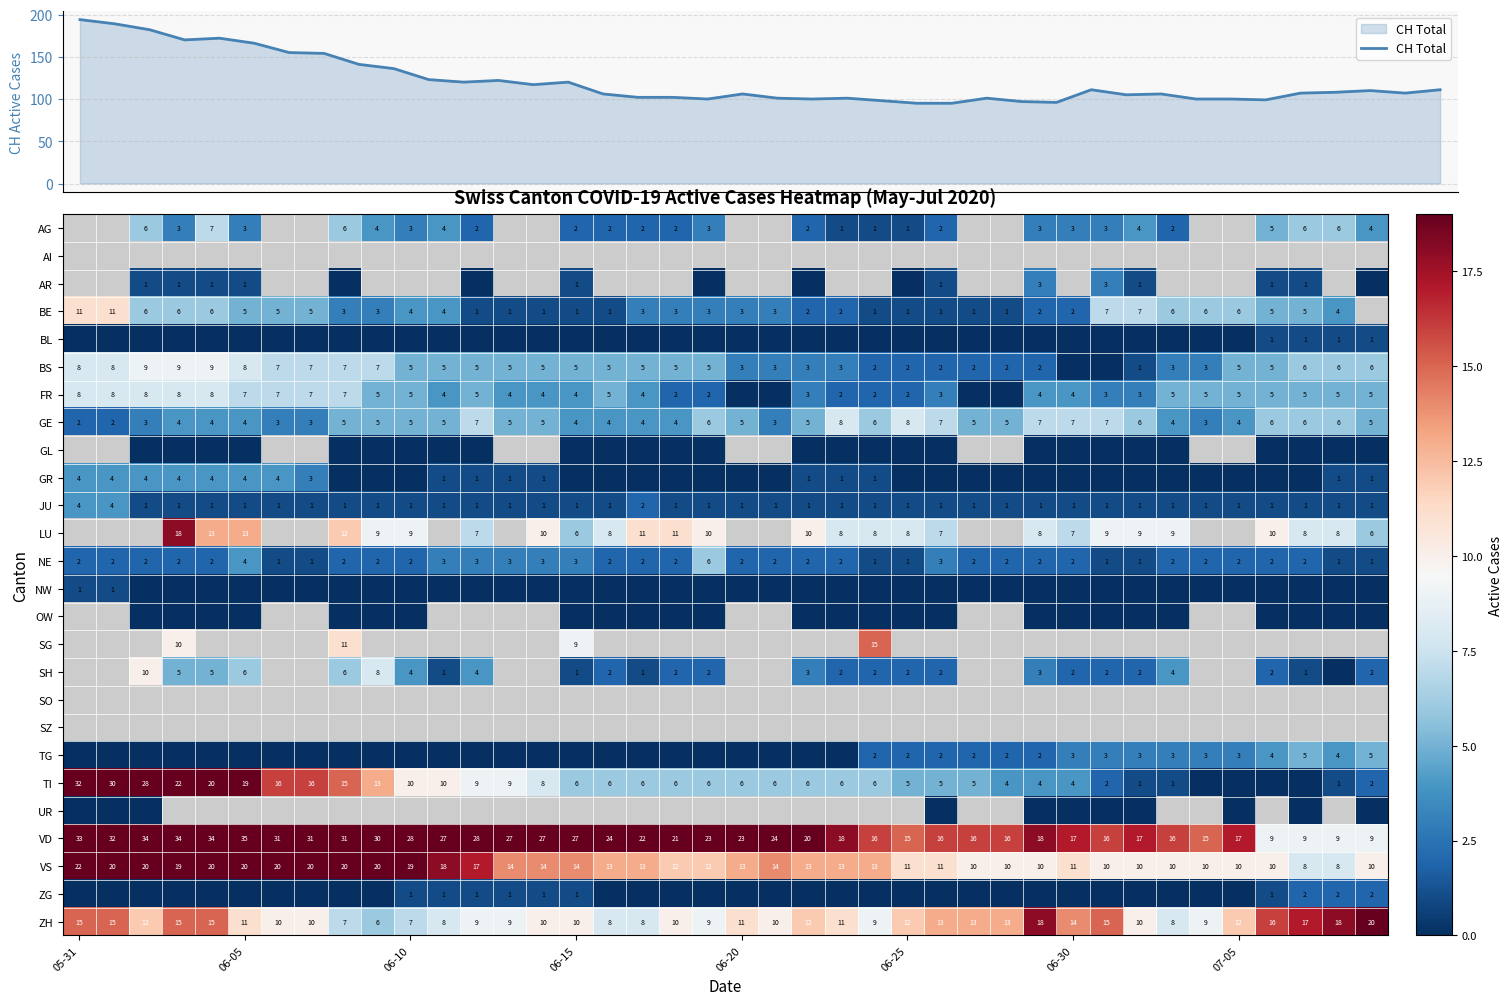

What value does the VS series have at 06-20, to the nearest 10?

10